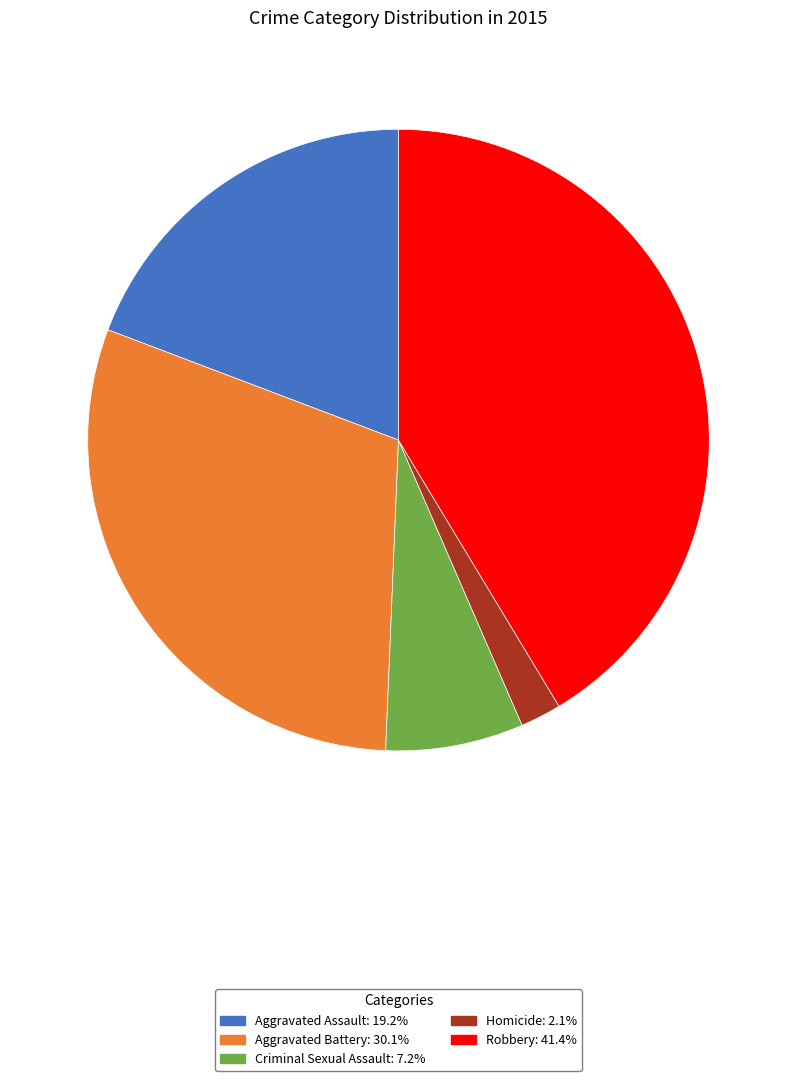

Approximately how many times larger is the value at Homicide compared to Robbery?

0.1